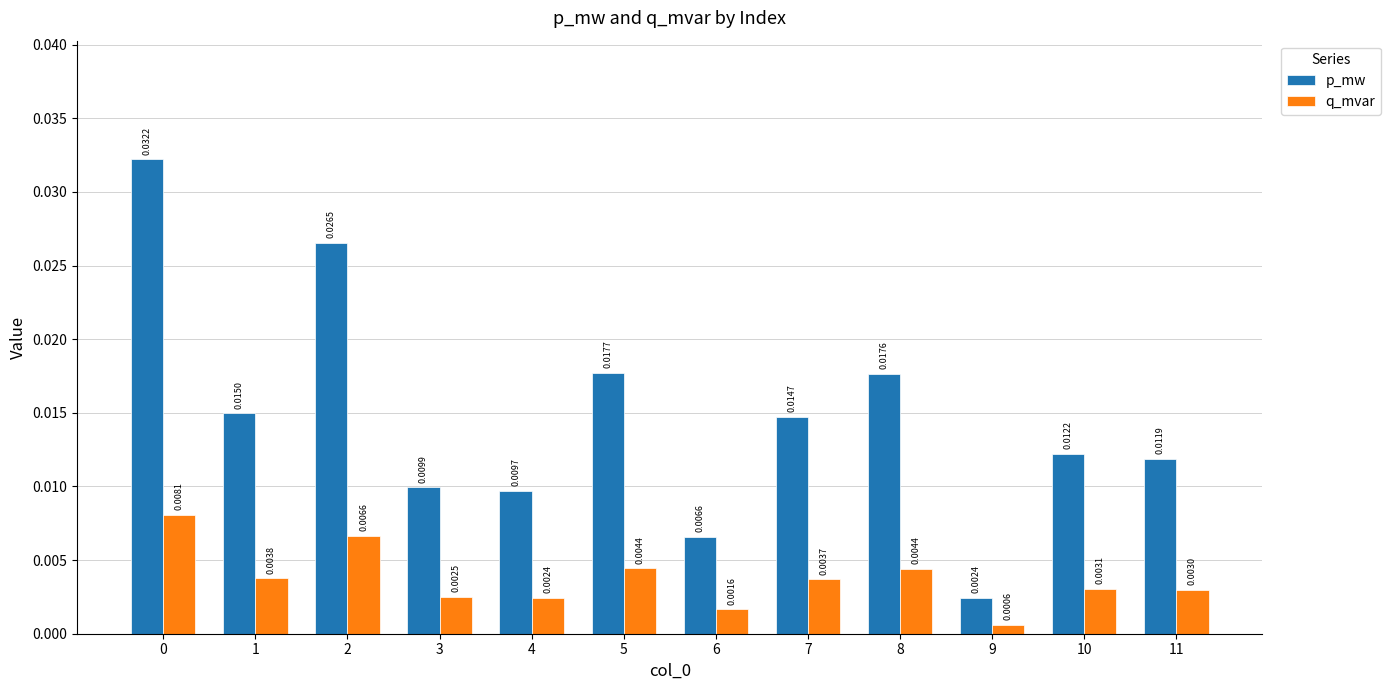

How many groups of bars are there?

12